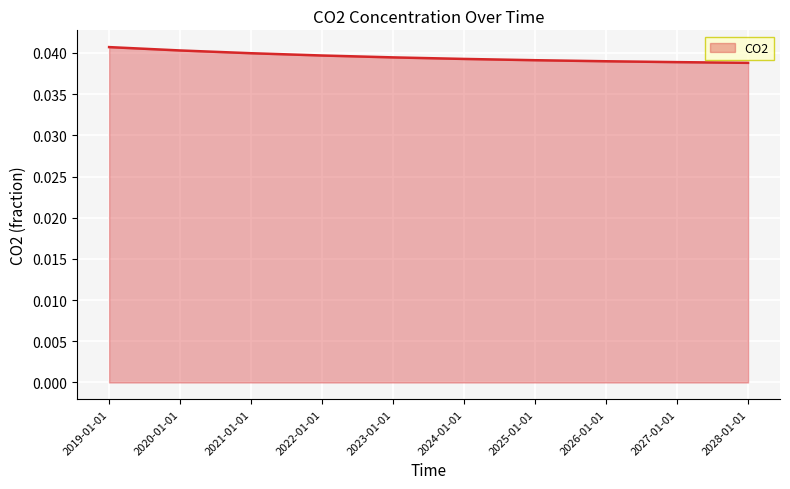

Does the chart display data point markers on the line(s)?

No